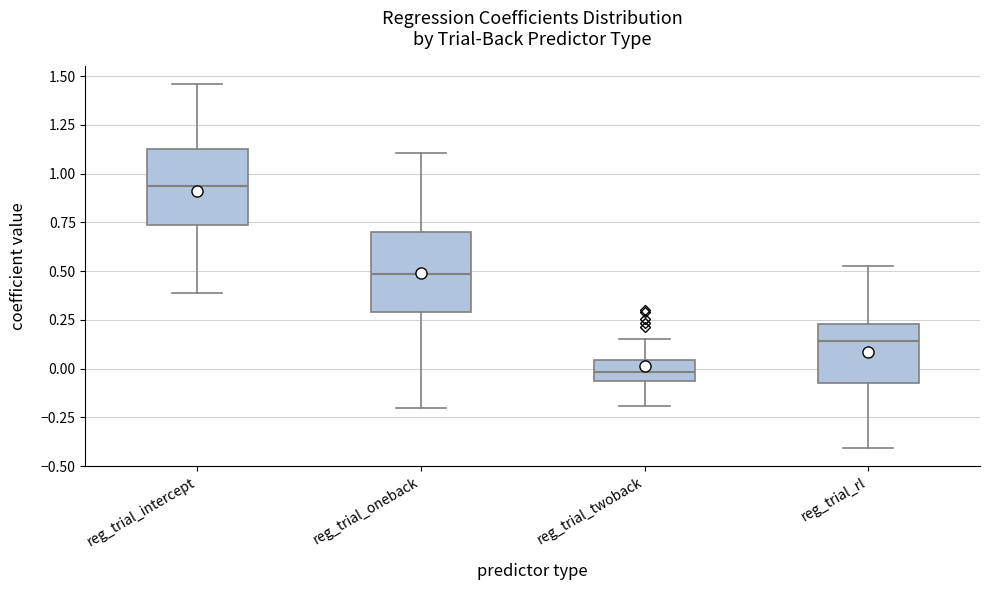

Which box's median line is the lowest?

reg_trial_twoback